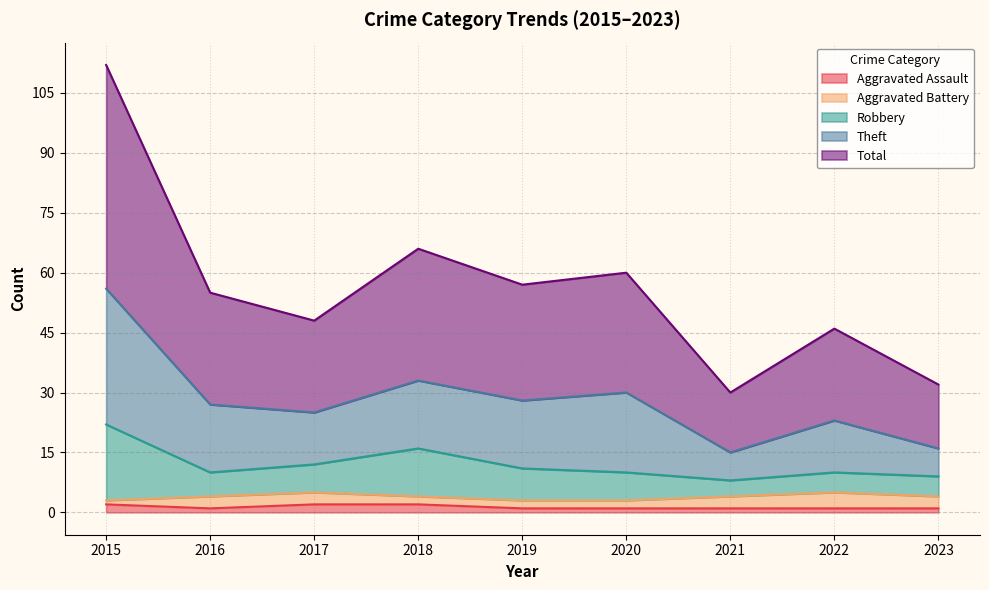

What are all the series names shown in the legend?

Aggravated Assault, Aggravated Battery, Robbery, Theft, Total